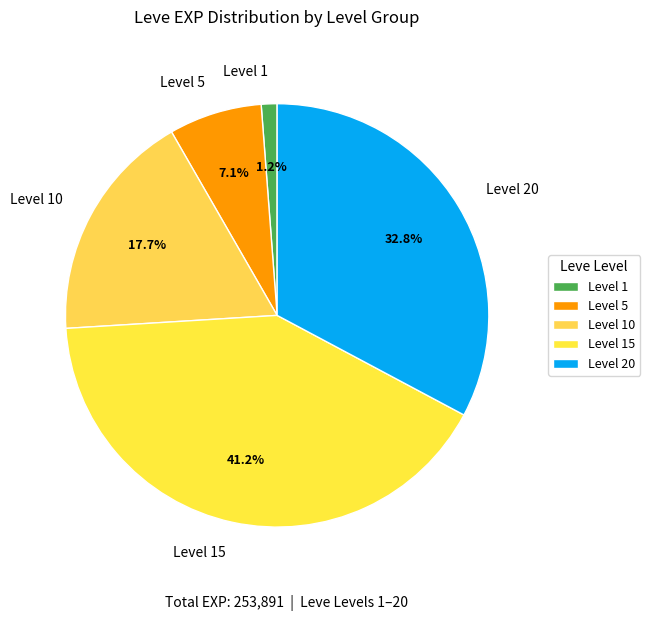

Combined, do Level 20 and Level 1 account for over 50%?

No